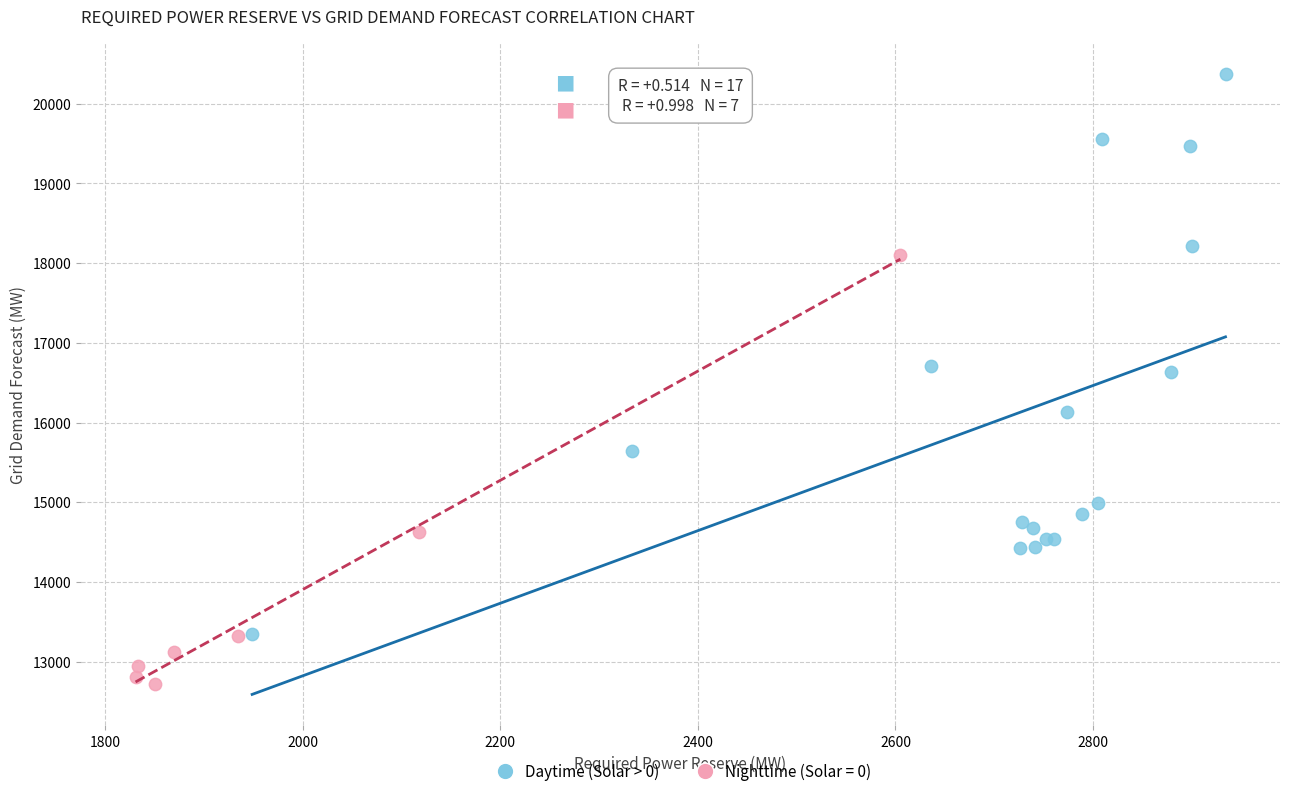

Which series has the largest Y range (max minus min)?

Daytime (Solar > 0)